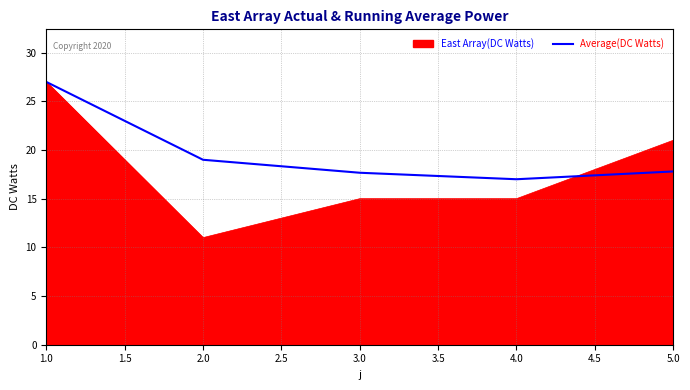

Rank the series at 2.0 from highest to lowest value.

Average(DC Watts), East Array(DC Watts)